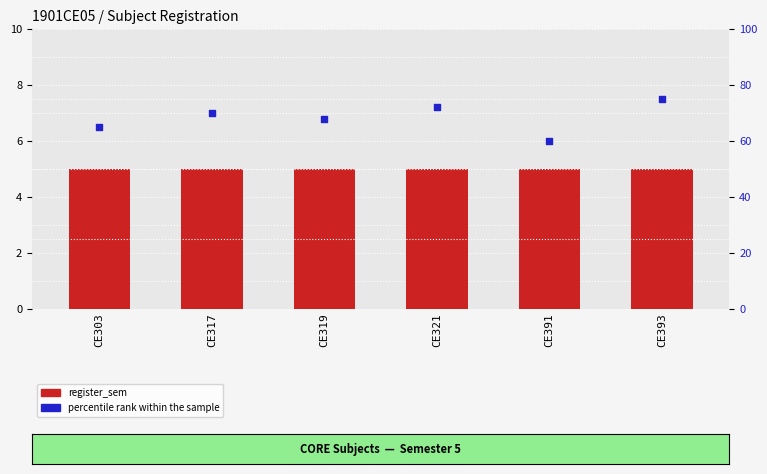

Which series contains the lowest Y value?

register_sem